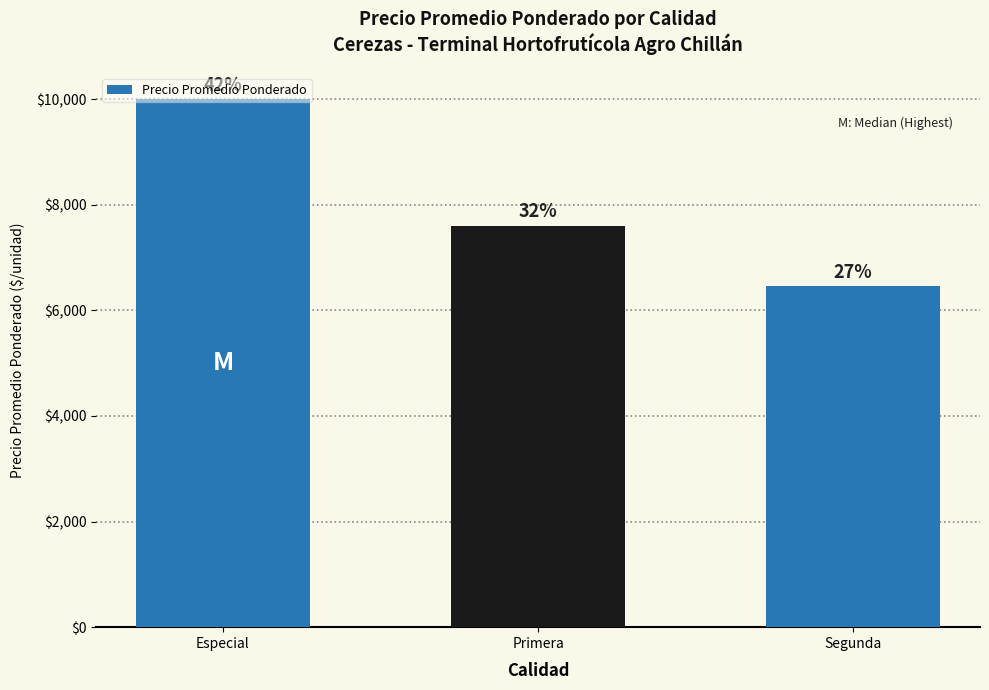

Count the values in the range 6463 to 10000.

3